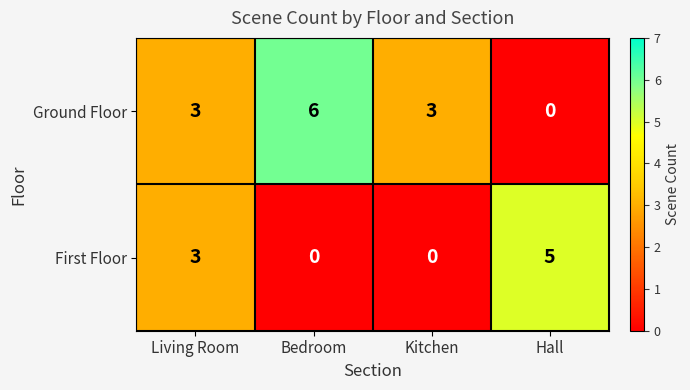

Is it true that First Floor equals 0 at Kitchen?

True